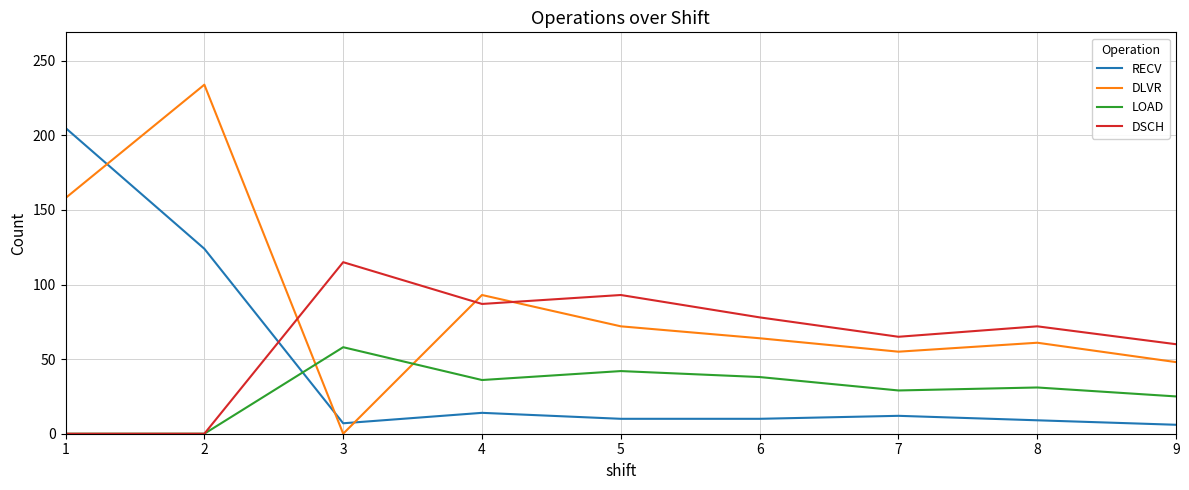

Count the number of categories in the chart.

9